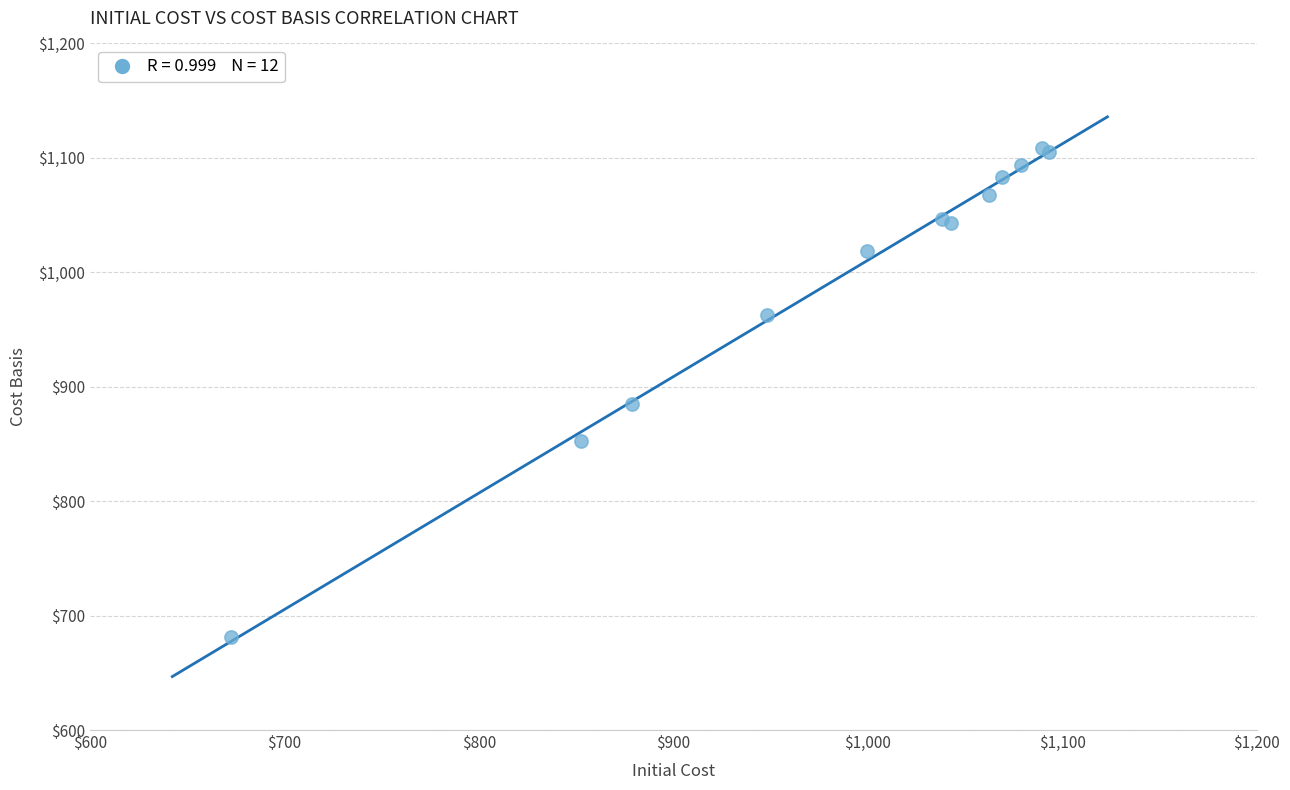

What Y value in the scatter plot is closest to 895?

884.6